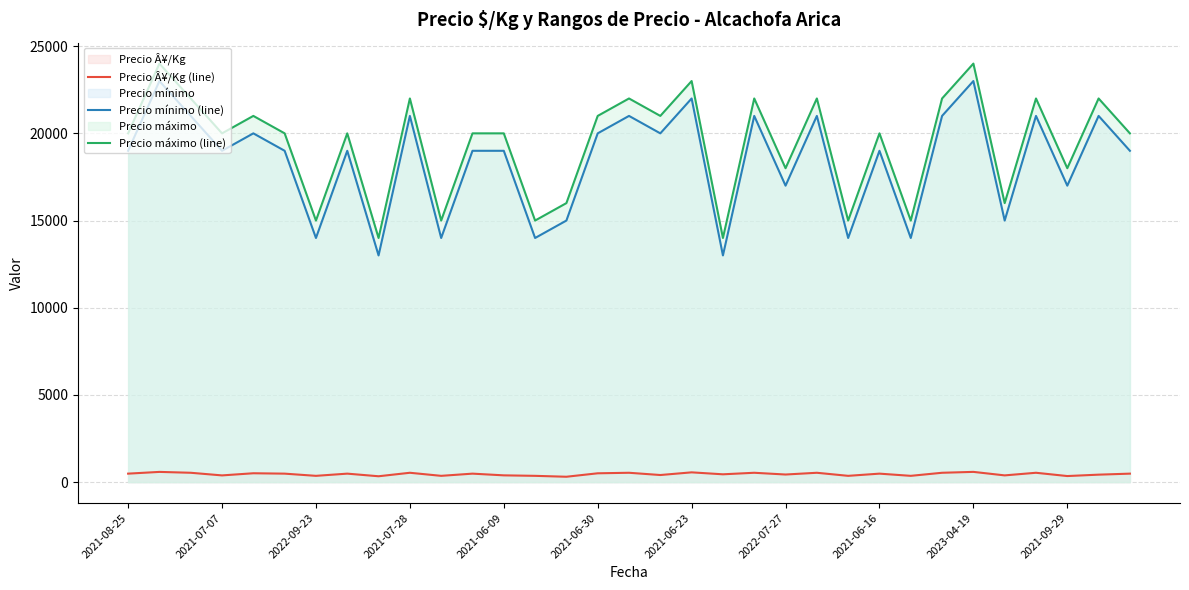

What is the maximum value for Precio Â¥/Kg (line)?

589